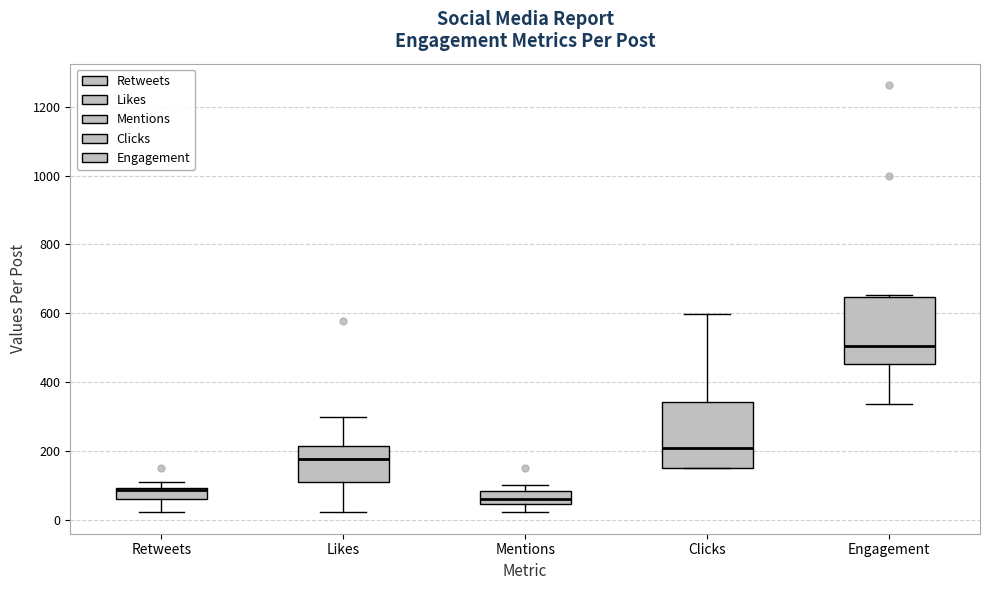

Which box's median line is the lowest?

Mentions